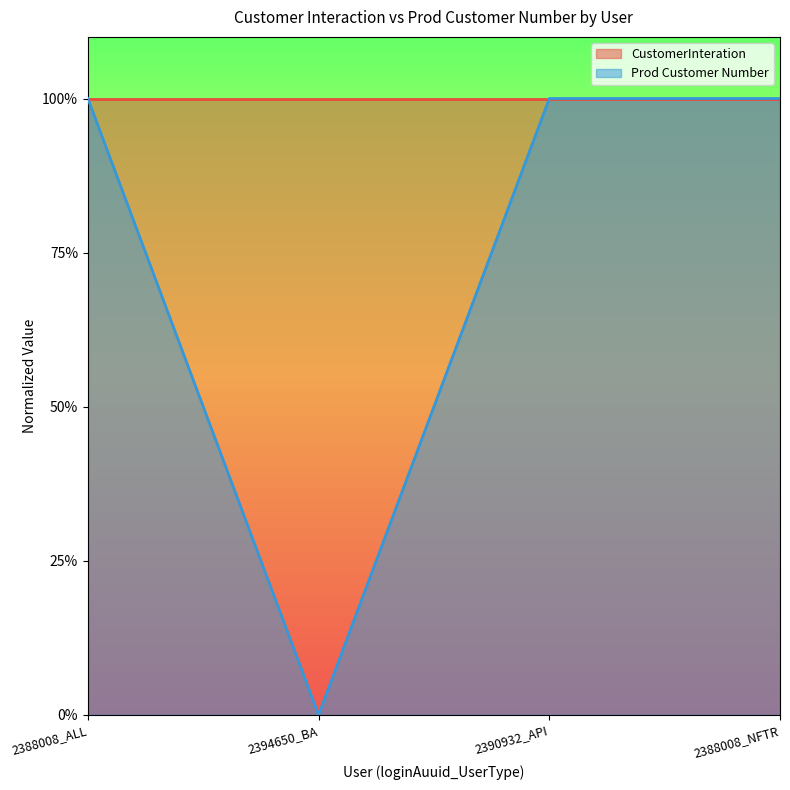

True or false: CustomerInteration and Prod Customer Number intersect in this chart.

False